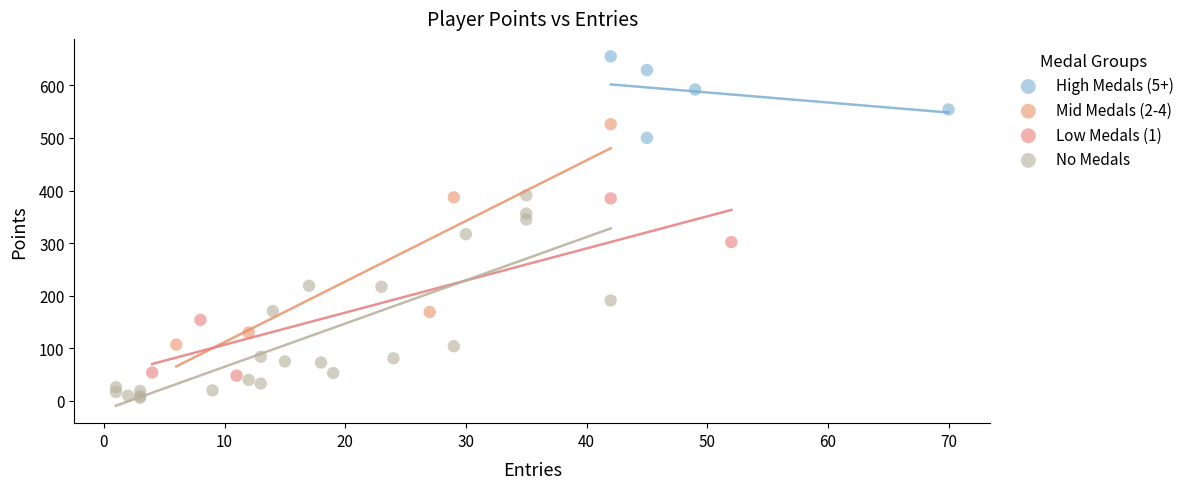

What are all the series names shown in the legend?

High Medals (5+), Mid Medals (2-4), Low Medals (1), No Medals